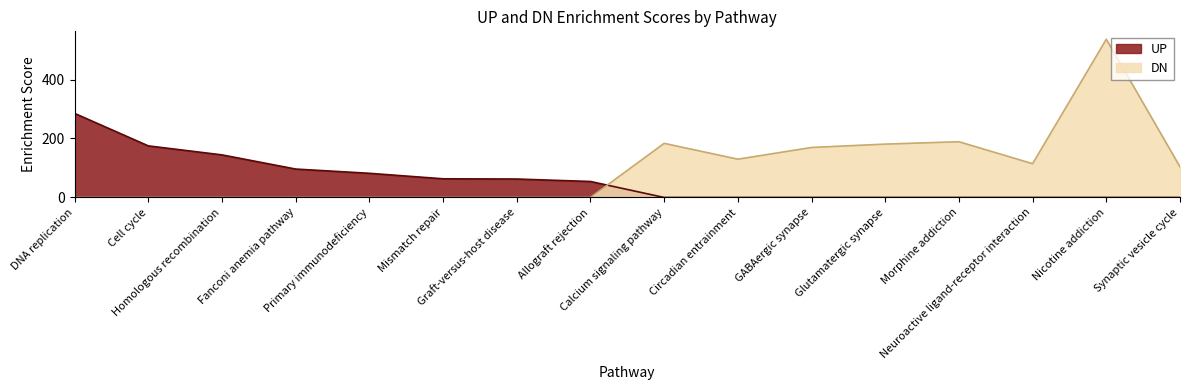

What are all the series names shown in the legend?

UP, DN